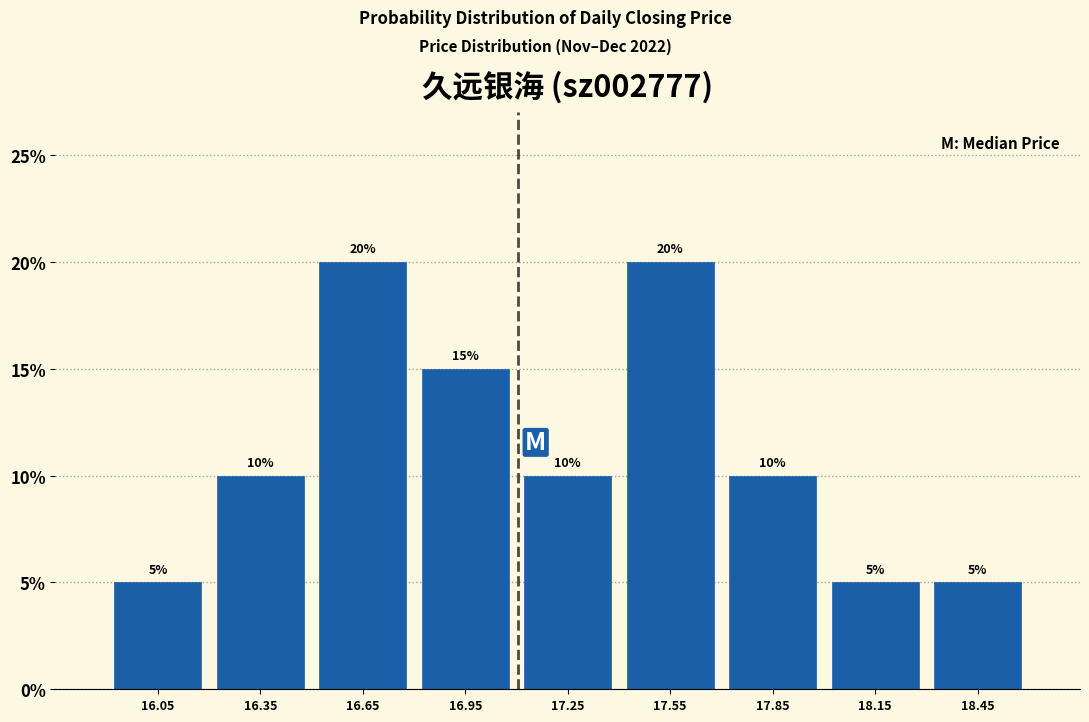

Reading left to right, list every bar in this chart as the range it spans on the x-axis followed by its height.

15.9 to 16.2: 5
16.2 to 16.5: 10
16.5 to 16.8: 20
16.8 to 17.1: 15
17.1 to 17.4: 10
17.4 to 17.7: 20
17.7 to 18.0: 10
18.0 to 18.3: 5
18.3 to 18.6: 5